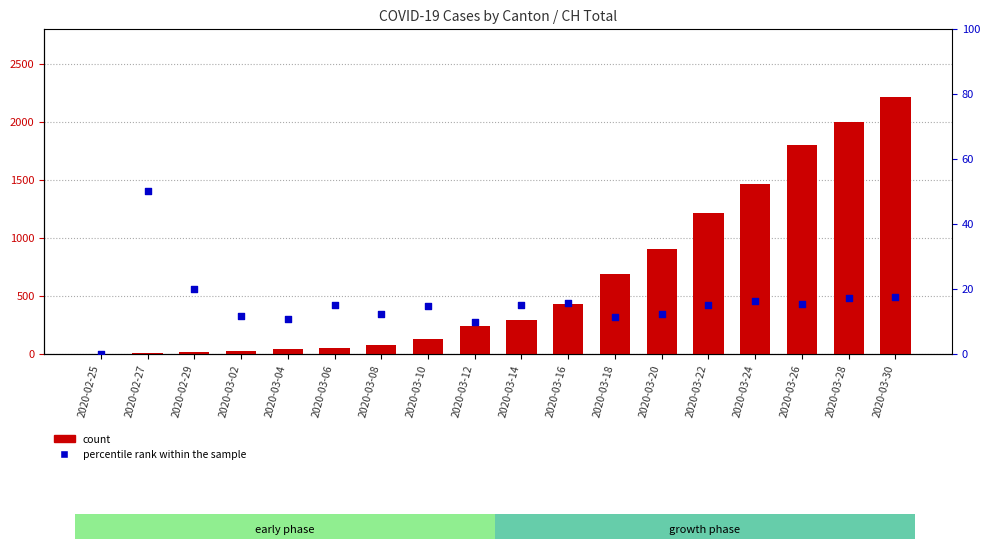

Which series contains the highest Y value?

count